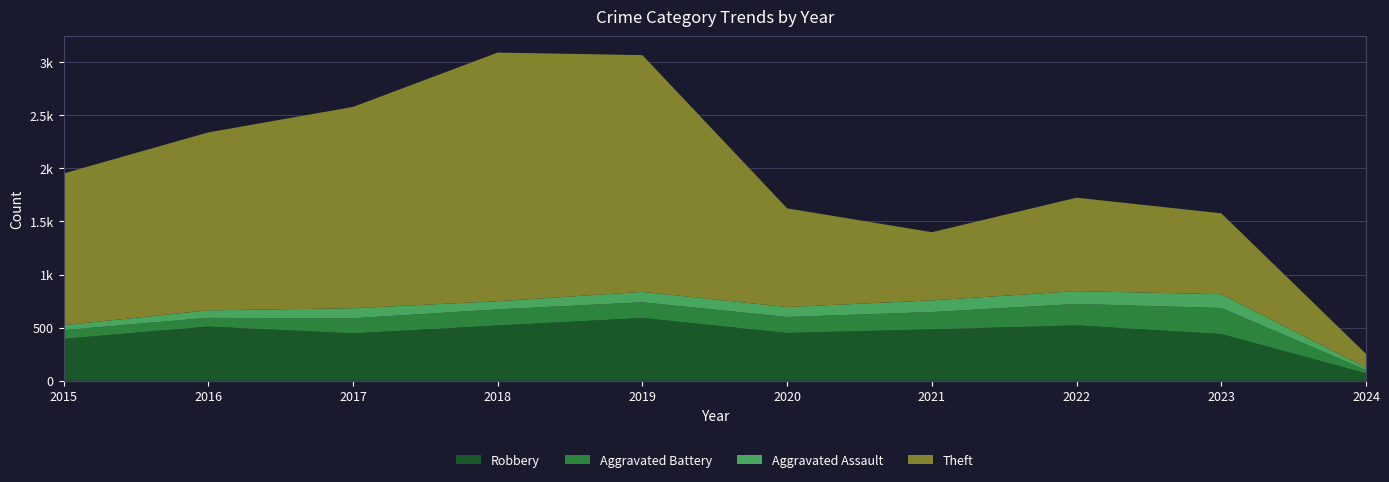

Reading right to left, what are all the values shown in this chart?

Robbery: 70	440	521	484	450	591	520	446	510	395
Aggravated Battery: 31	245	202	163	150	148	152	142	82	82
Aggravated Assault: 21	130	121	110	94	98	77	95	71	46
Theft: 131	762	880	642	930	2230	2342	1896	1676	1429